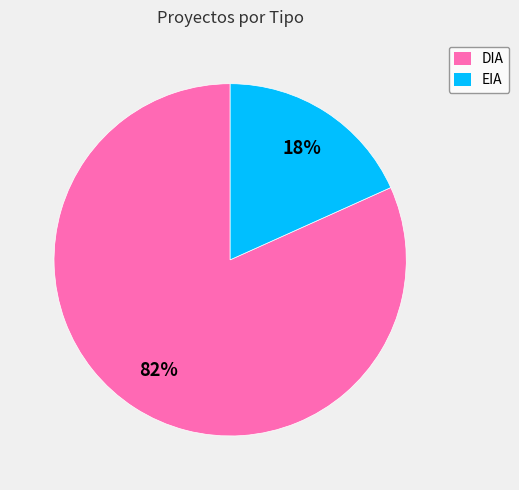

Between EIA and DIA, which is larger?

DIA